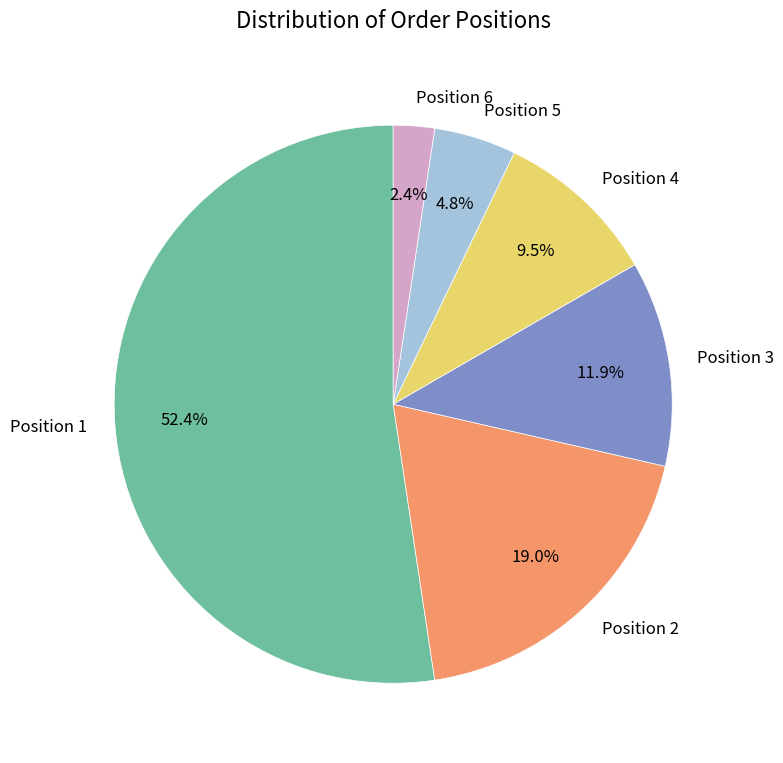

Between Position 1 and Position 2, which is larger?

Position 1